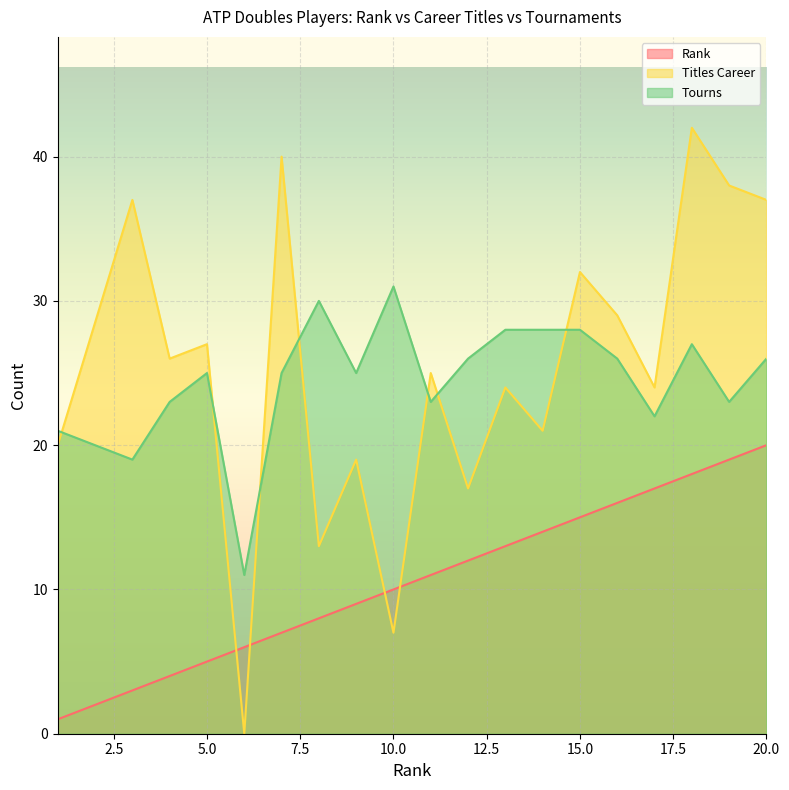

At which category is the sum across all series the highest?

18